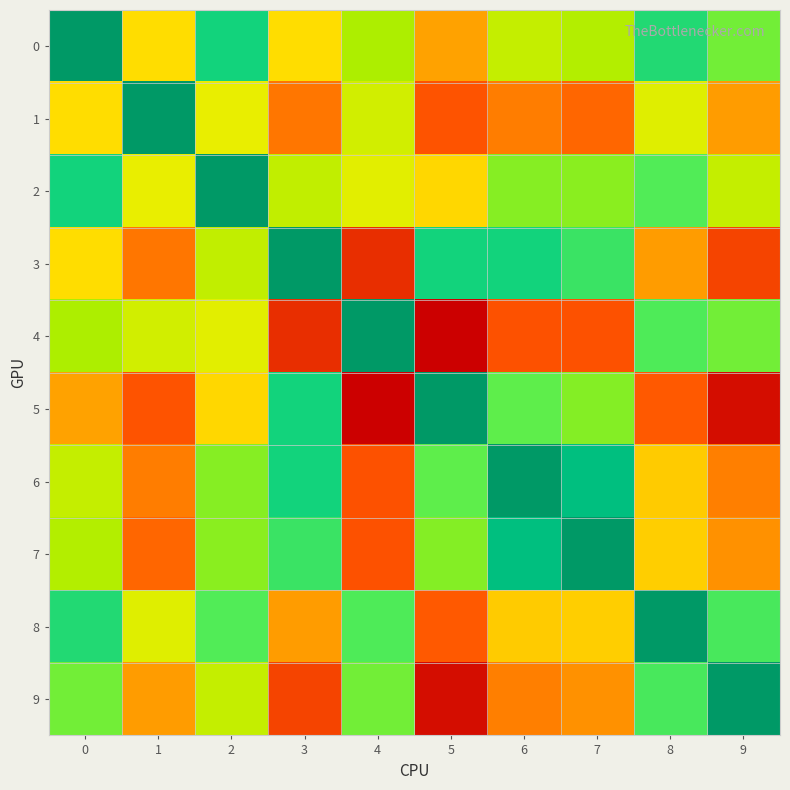

Reading right to left, extract all data points from this chart.

0: 9=1.1	8=0.6	7=1.5	6=1.6	5=2.5	4=1.5	3=2.0	2=0.5	1=2.0	0=0.0
1: 9=2.5	8=1.7	7=2.9	6=2.7	5=3.0	4=1.7	3=2.8	2=1.8	1=0.0	0=2.0
2: 9=1.6	8=0.9	7=1.3	6=1.3	5=2.0	4=1.7	3=1.6	2=0.0	1=1.8	0=0.5
3: 9=3.1	8=2.5	7=0.8	6=0.5	5=0.5	4=3.3	3=0.0	2=1.6	1=2.8	0=2.0
4: 9=1.1	8=0.9	7=3.0	6=3.0	5=3.7	4=0.0	3=3.3	2=1.7	1=1.7	0=1.5
5: 9=3.6	8=2.9	7=1.2	6=1.0	5=0.0	4=3.7	3=0.5	2=2.0	1=3.0	0=2.5
6: 9=2.7	8=2.1	7=0.3	6=0.0	5=1.0	4=3.0	3=0.5	2=1.3	1=2.7	0=1.6
7: 9=2.6	8=2.1	7=0.0	6=0.3	5=1.2	4=3.0	3=0.8	2=1.3	1=2.9	0=1.5
8: 9=0.8	8=0.0	7=2.1	6=2.1	5=2.9	4=0.9	3=2.5	2=0.9	1=1.7	0=0.6
9: 9=0.0	8=0.8	7=2.6	6=2.7	5=3.6	4=1.1	3=3.1	2=1.6	1=2.5	0=1.1